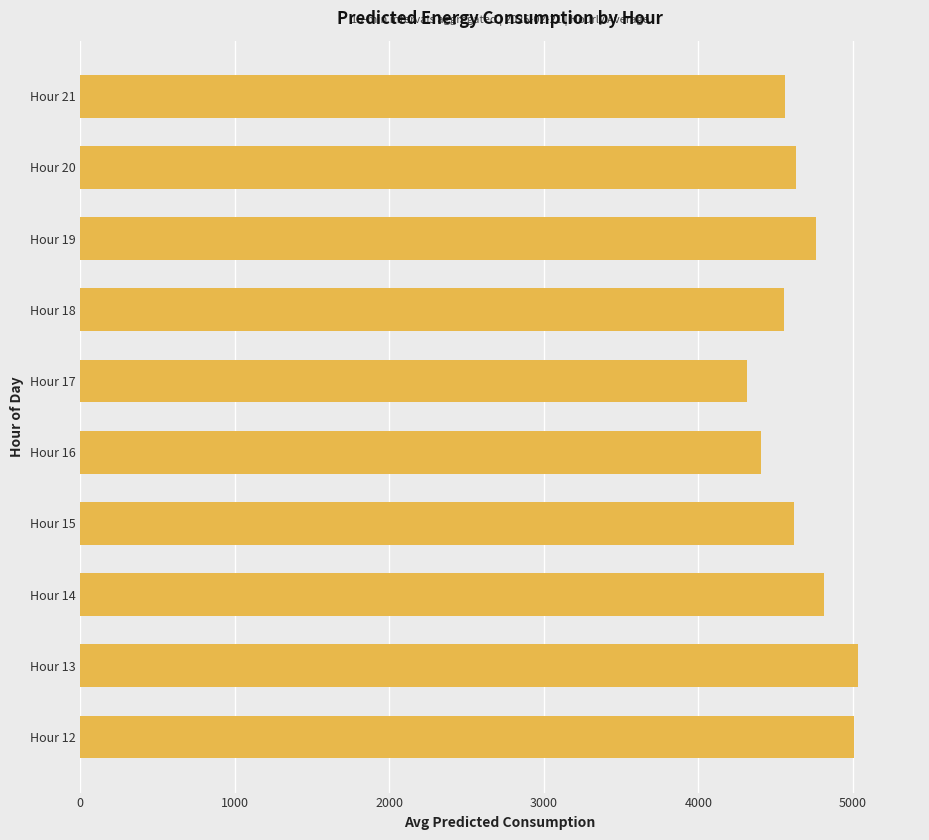

What is the difference between the second highest and second lowest values?

603.2